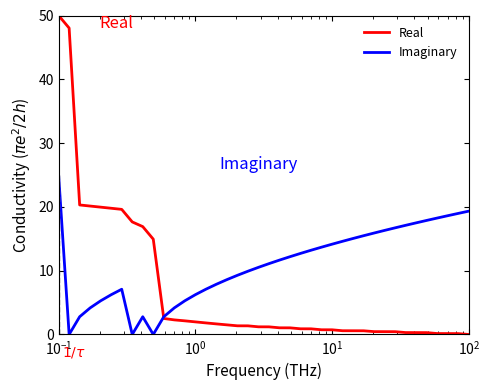

What is the greatest value displayed?

50.0